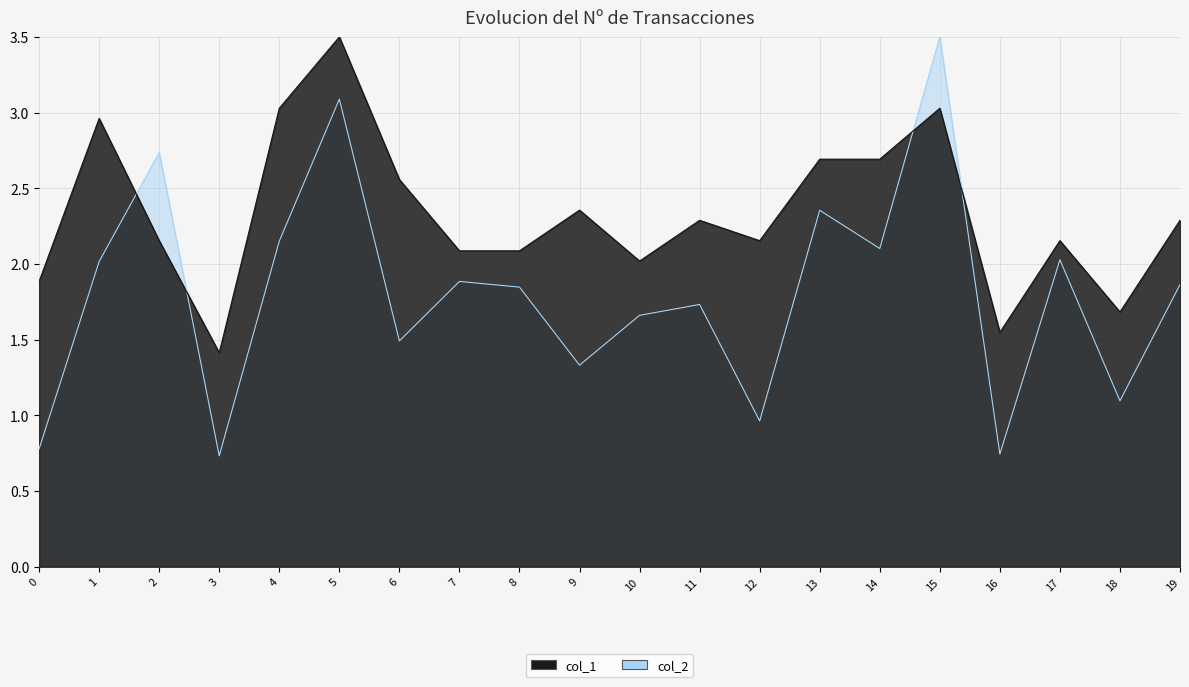

What is the maximum value shown in the chart?

3.5